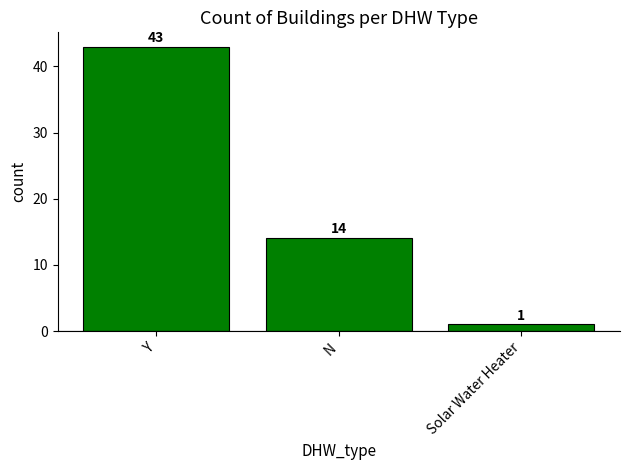

Where does the data first go above 14?

Y